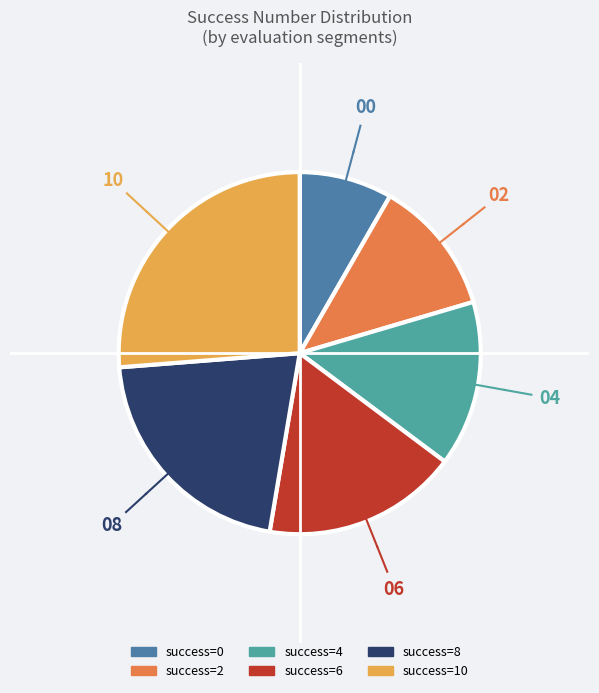

Is there a majority slice in this chart?

No